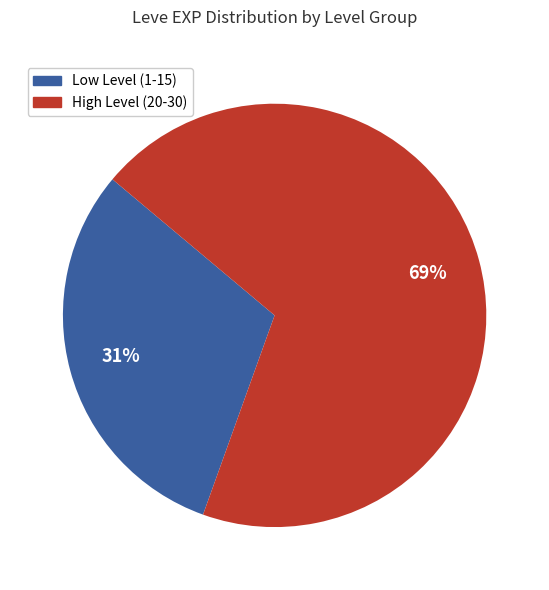

Rank the categories by value from highest to lowest.

High Level (20-30), Low Level (1-15)